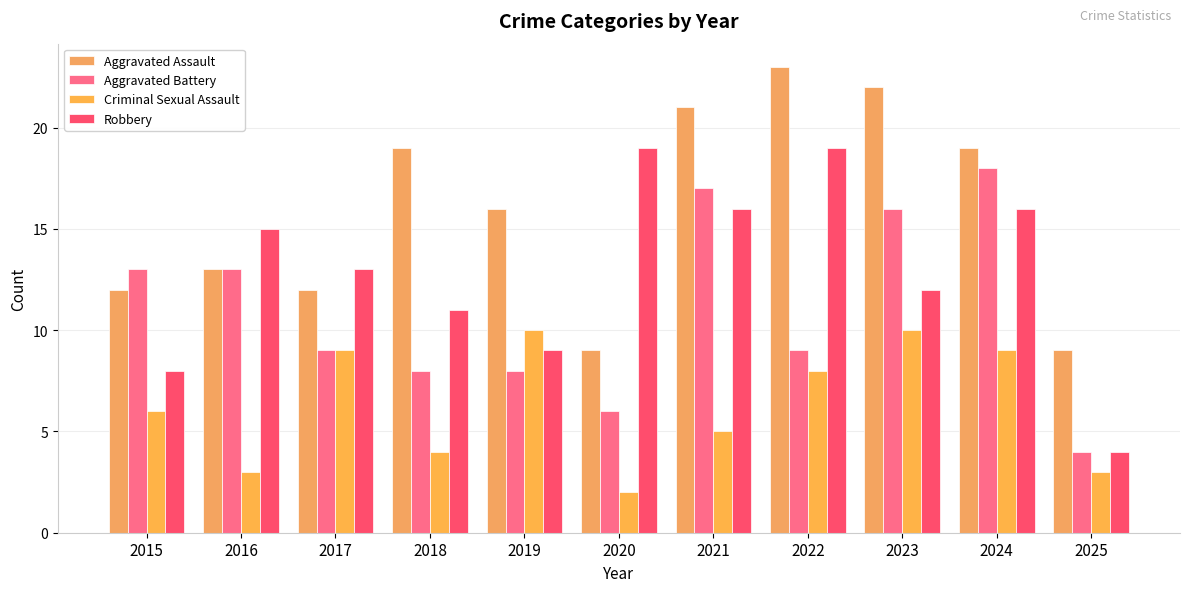

Count the Criminal Sexual Assault values in the range 3 to 9.

8